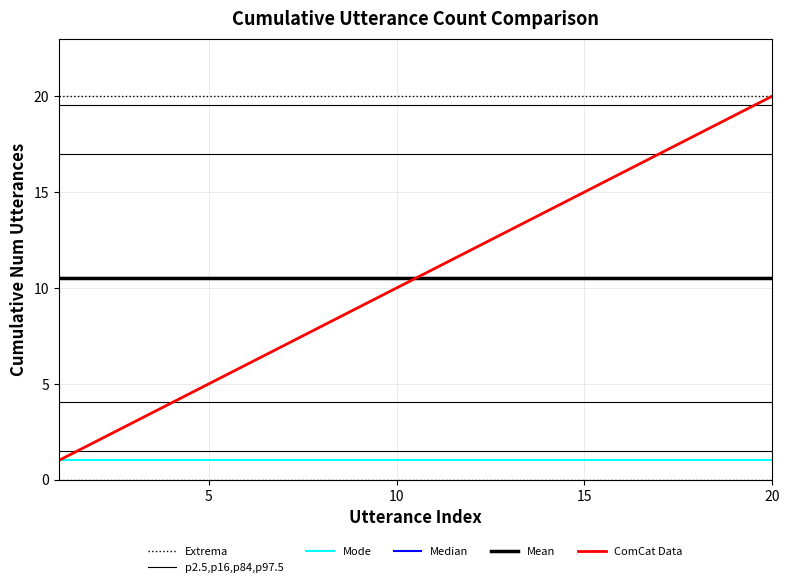

True or false: Extrema and Median intersect in this chart.

False